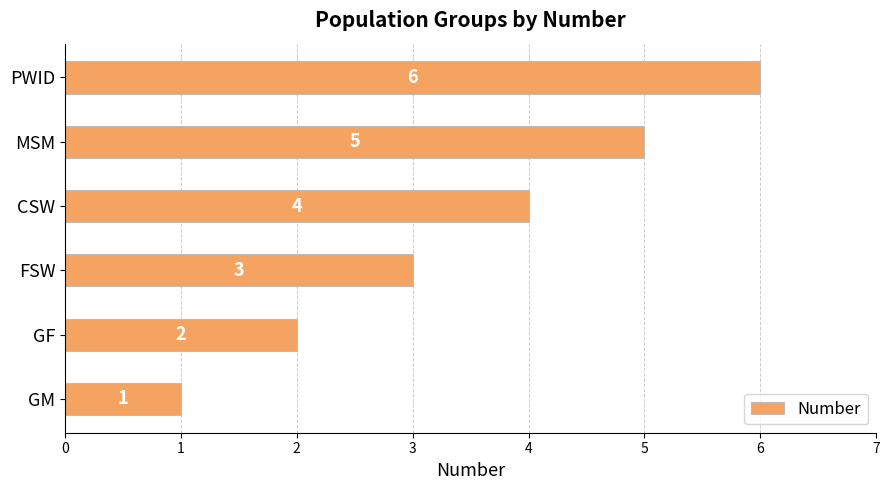

Rank the categories by value from highest to lowest.

PWID, MSM, CSW, FSW, GF, GM